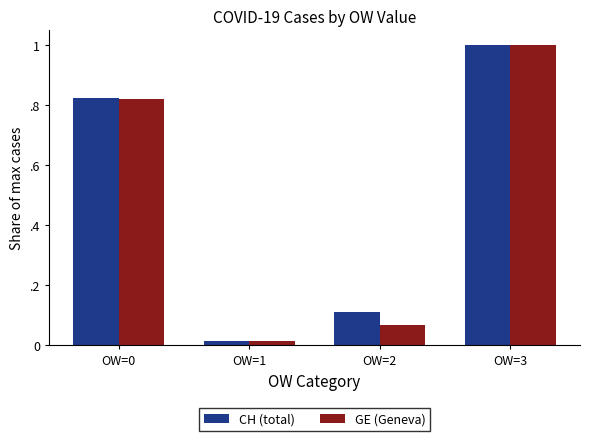

What are all the series names shown in the legend?

CH (total), GE (Geneva)